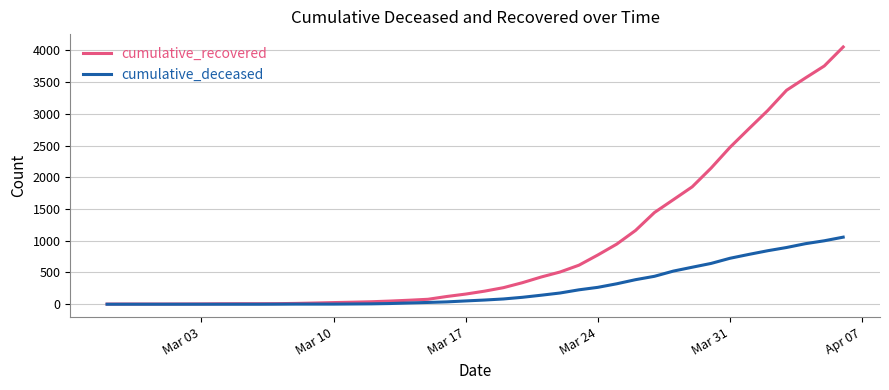

What is the difference between the maximum and minimum values in the cumulative_deceased series?

1057